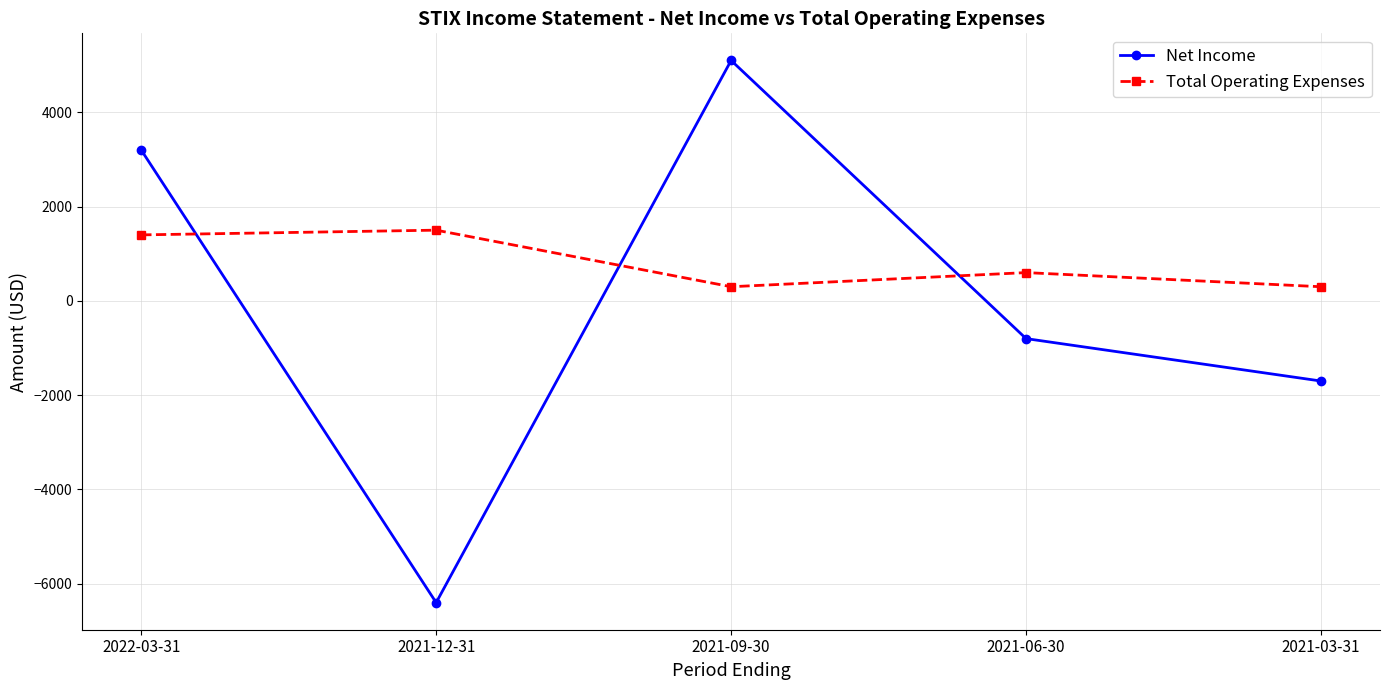

Does the chart have visible grid lines?

Yes